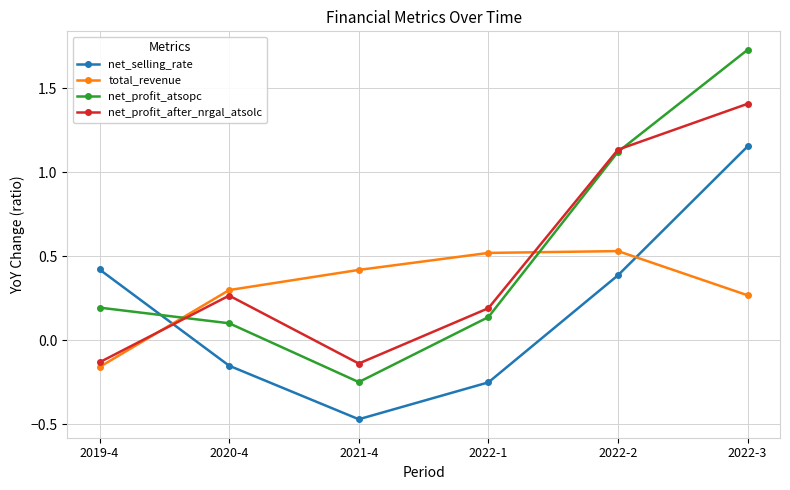

Which category has the lowest value in the total_revenue series?

2019-4